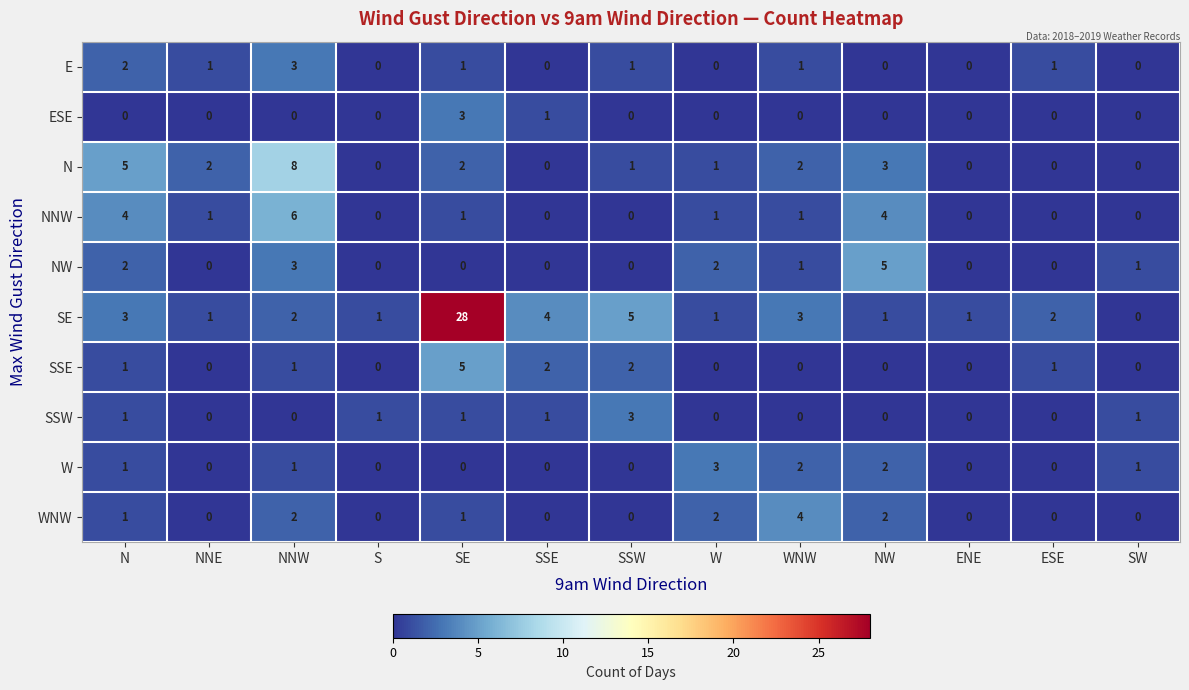

At how many categories does at least one series exceed 19?

1